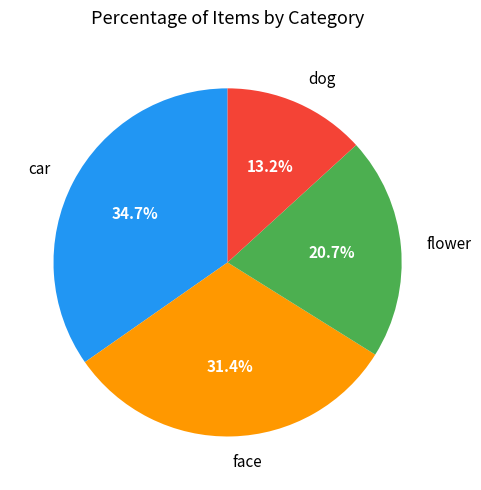

Is the sum of dog and face greater than half?

No